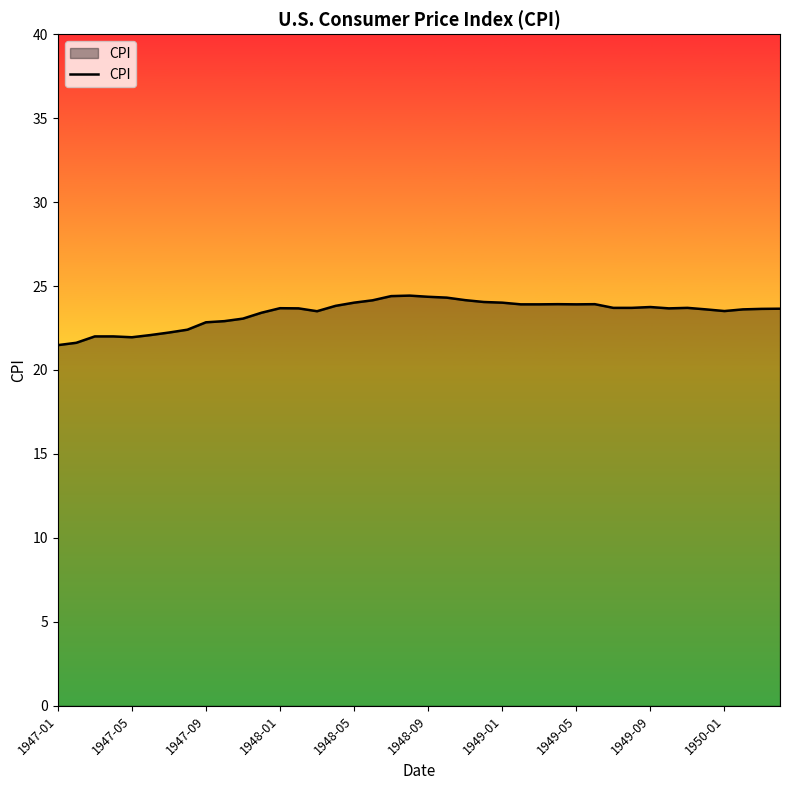

What is the maximum value shown in the chart?

24.4